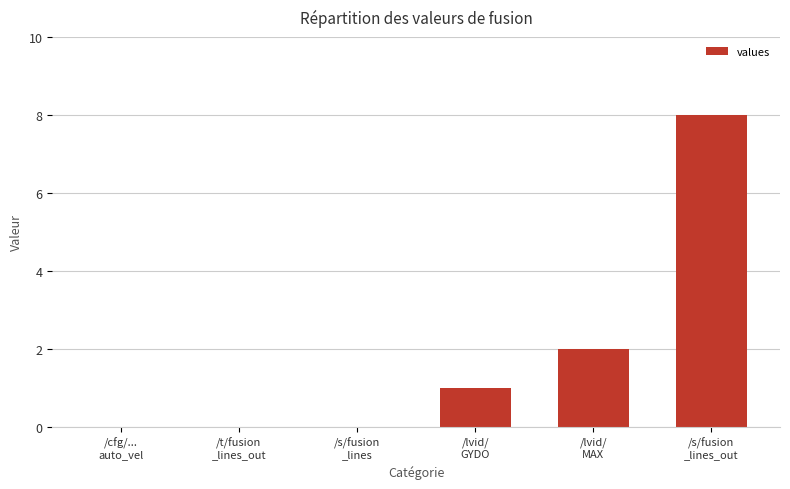

What is the maximum value shown in the chart?

8